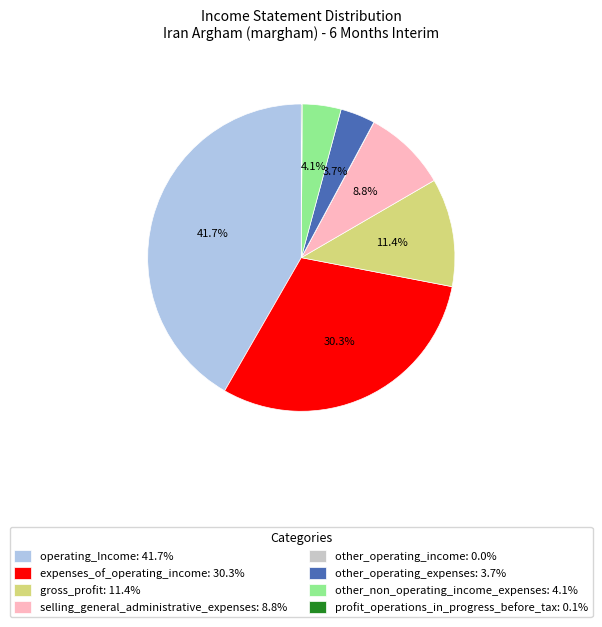

What is the largest slice in the pie chart?

operating_Income